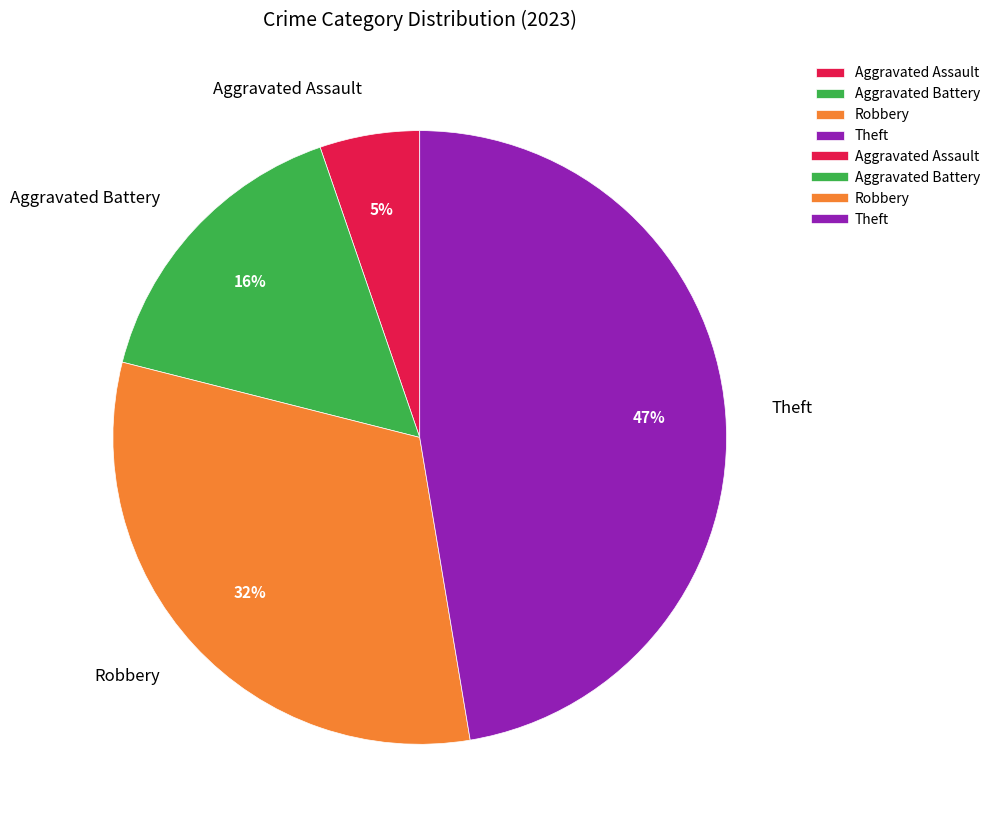

What is the largest slice in the pie chart?

Theft